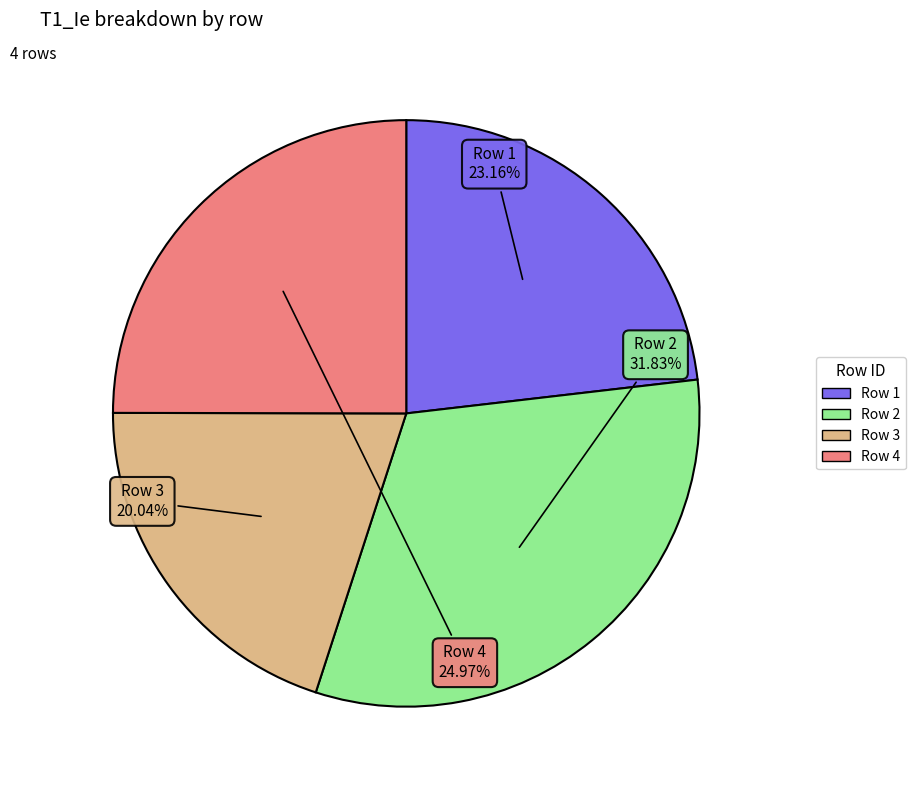

To the nearest percent, what is the combined percentage of Row 1 and Row 4?

48%